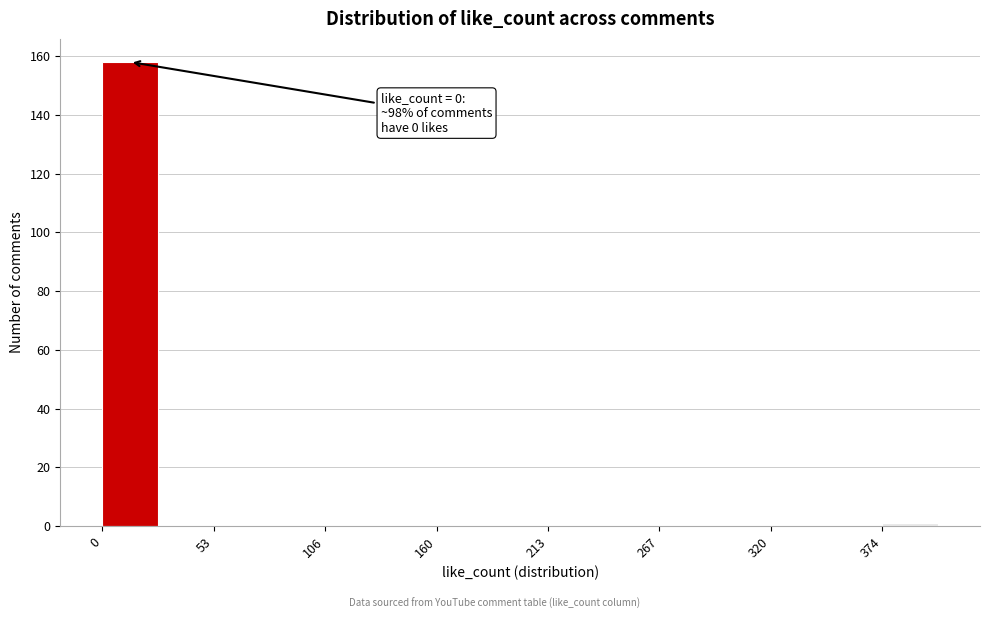

Read against the x-axis, roughly where is the centre of the tallest bar?

10